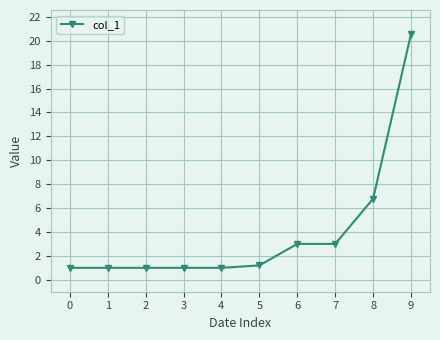

Reading left to right, transcribe all the data shown in this chart.

1.0	1.0	1.0	1.0	1.0	1.2	3.0	3.0	6.8	20.6